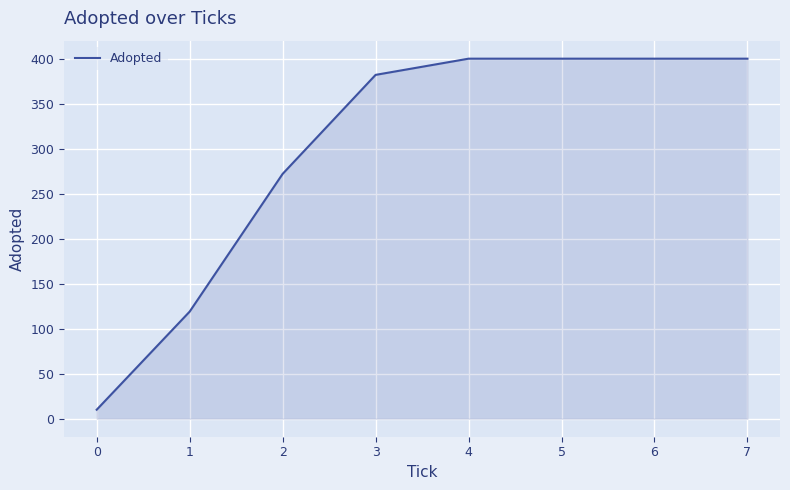

What is the difference between the values at 0 and 3?

372